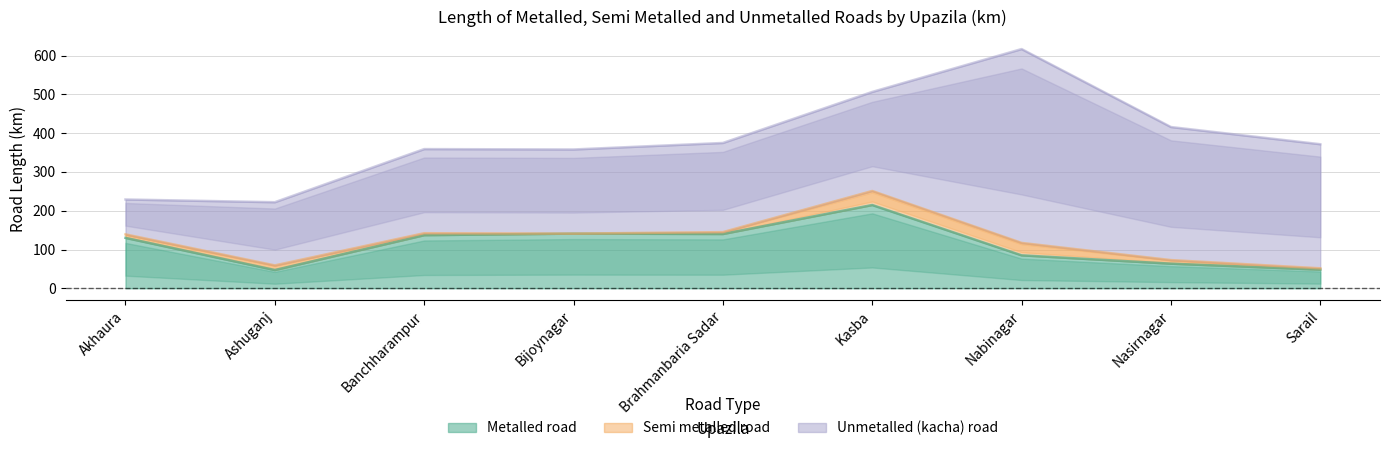

Between Akhaura and Brahmanbaria Sadar, which series saw the biggest shift?

Unmetalled (kacha) road